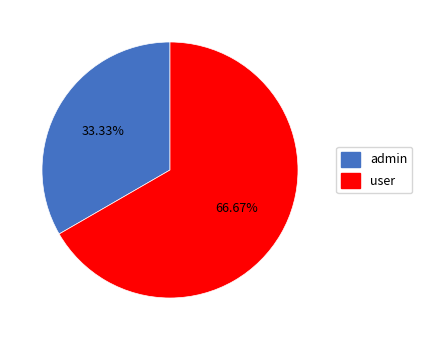

Count the number of slices in the pie.

2